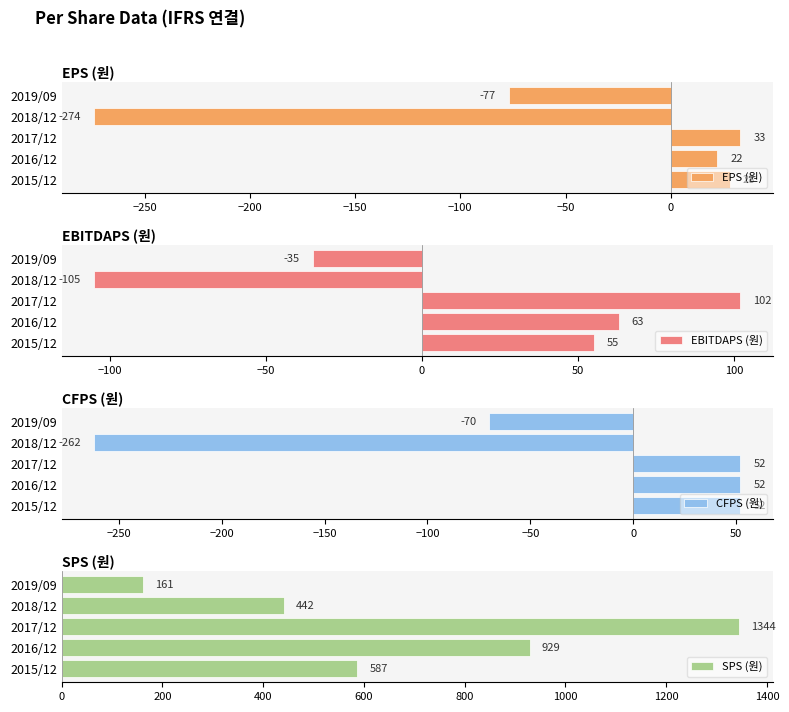

The EPS (원) series shows 11 at 2015/12. True or false?

False